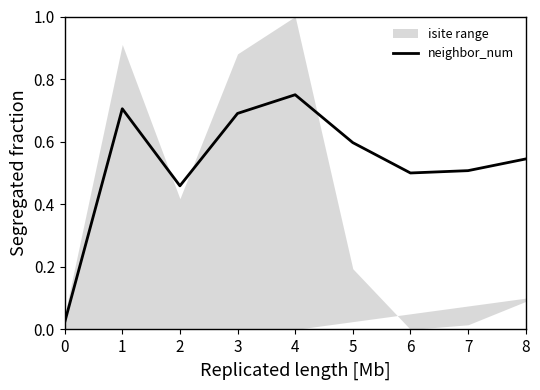

Reading left to right, transcribe all the data shown in this chart.

0=0.0	1=0.7	2=0.5	3=0.7	4=0.8	5=0.6	6=0.5	7=0.5	8=0.5